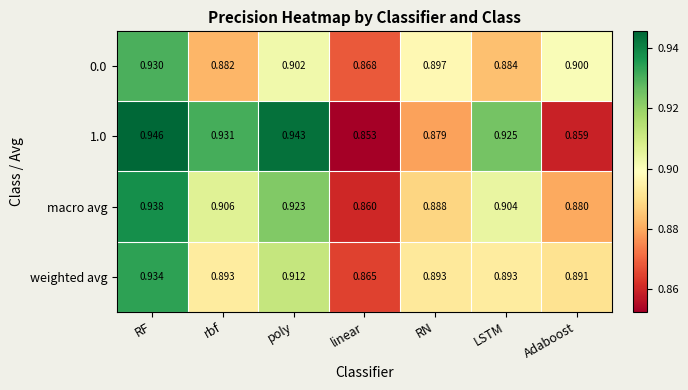

List the labels in order of 0.0 value, largest first.

RF, poly, Adaboost, RN, LSTM, rbf, linear